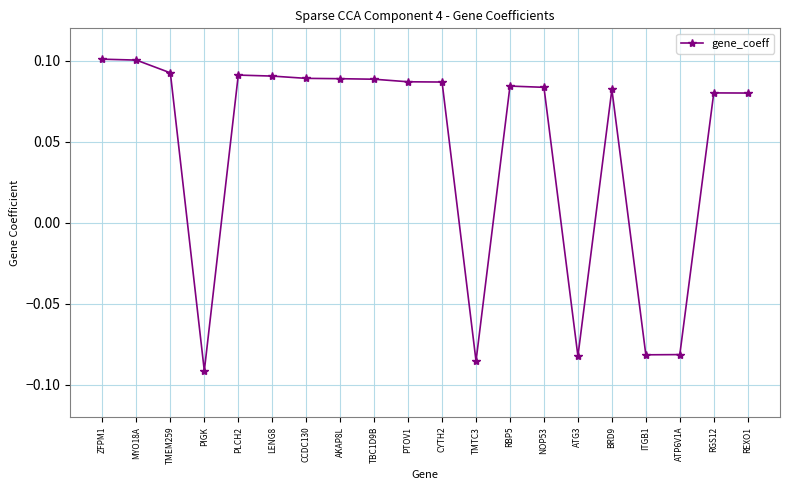

Count the values in the range 0 to 1.

15